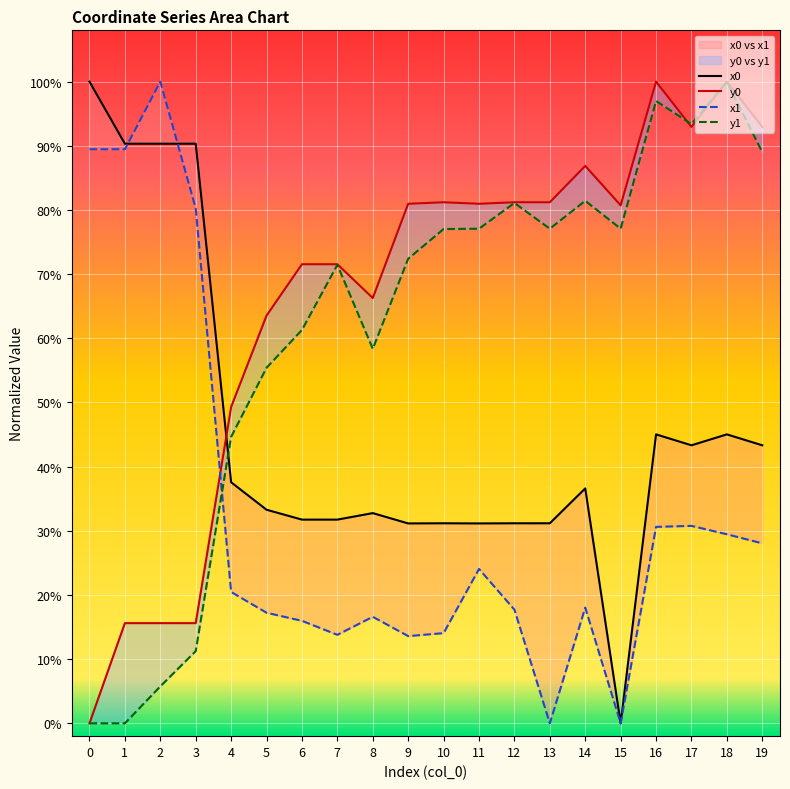

List the series in order of their peak value, highest first.

x0, y0, x1, y1